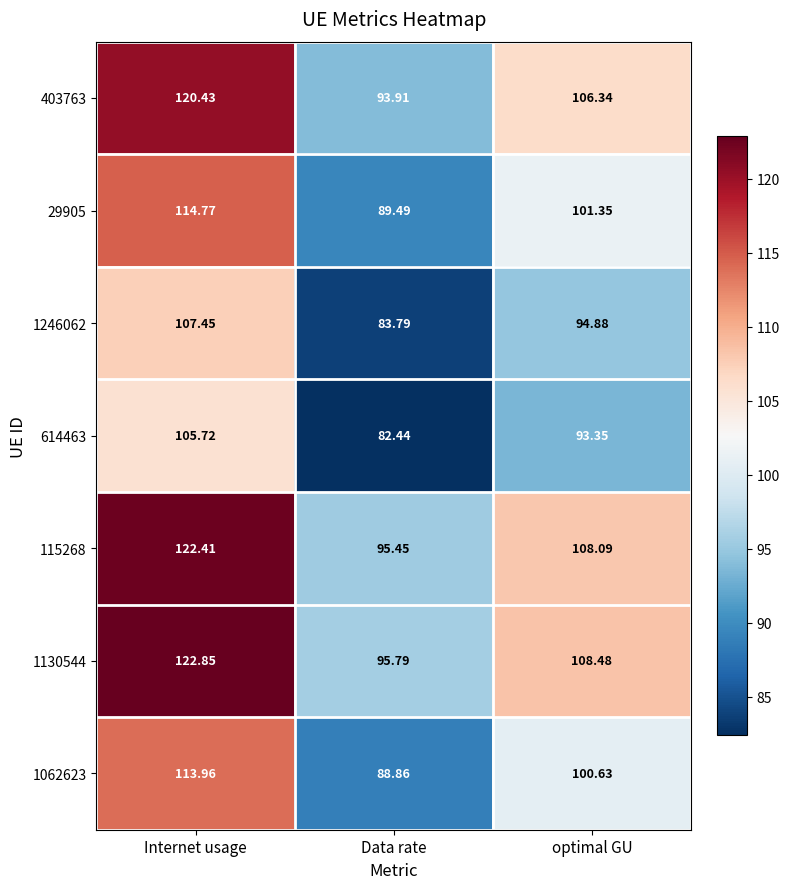

At which label is 403763 closest to 107?

optimal GU